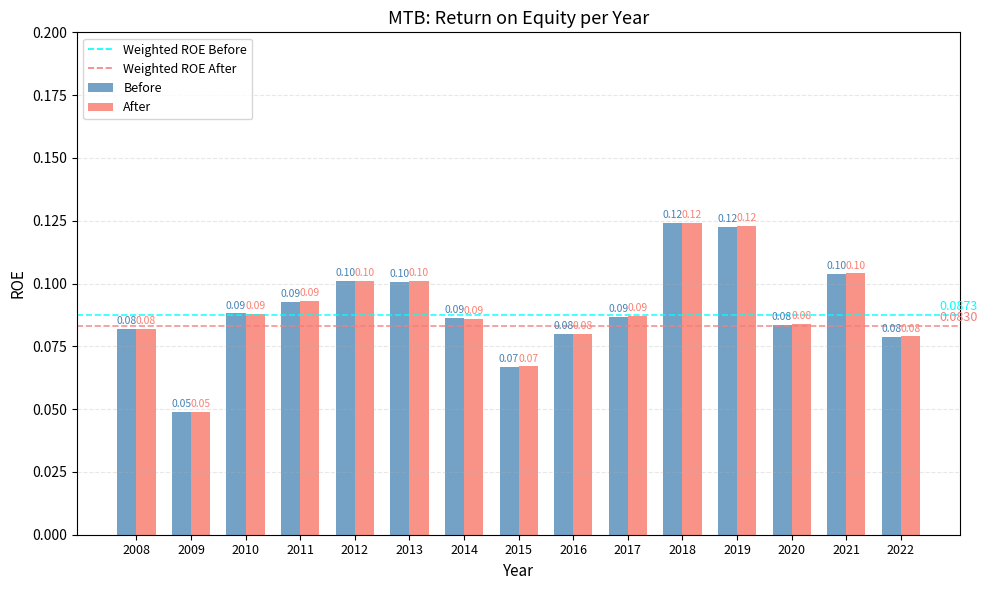

At which category is the sum across all series the highest?

2018